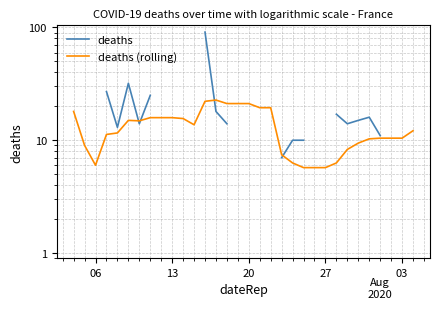

True or false: deaths and deaths (rolling) cross at least once.

True